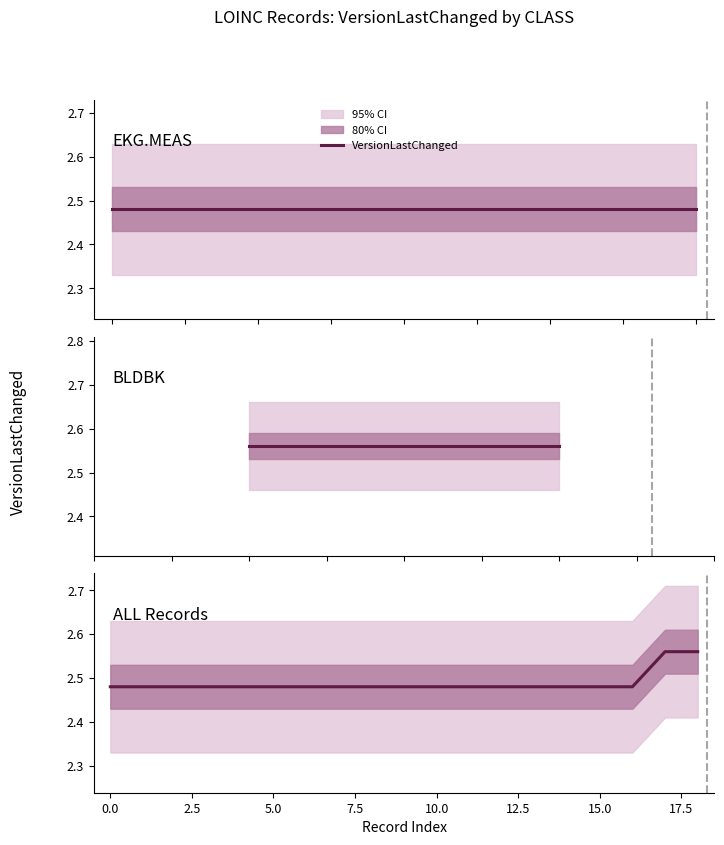

What is the value of the 15th point from the left?

2.5